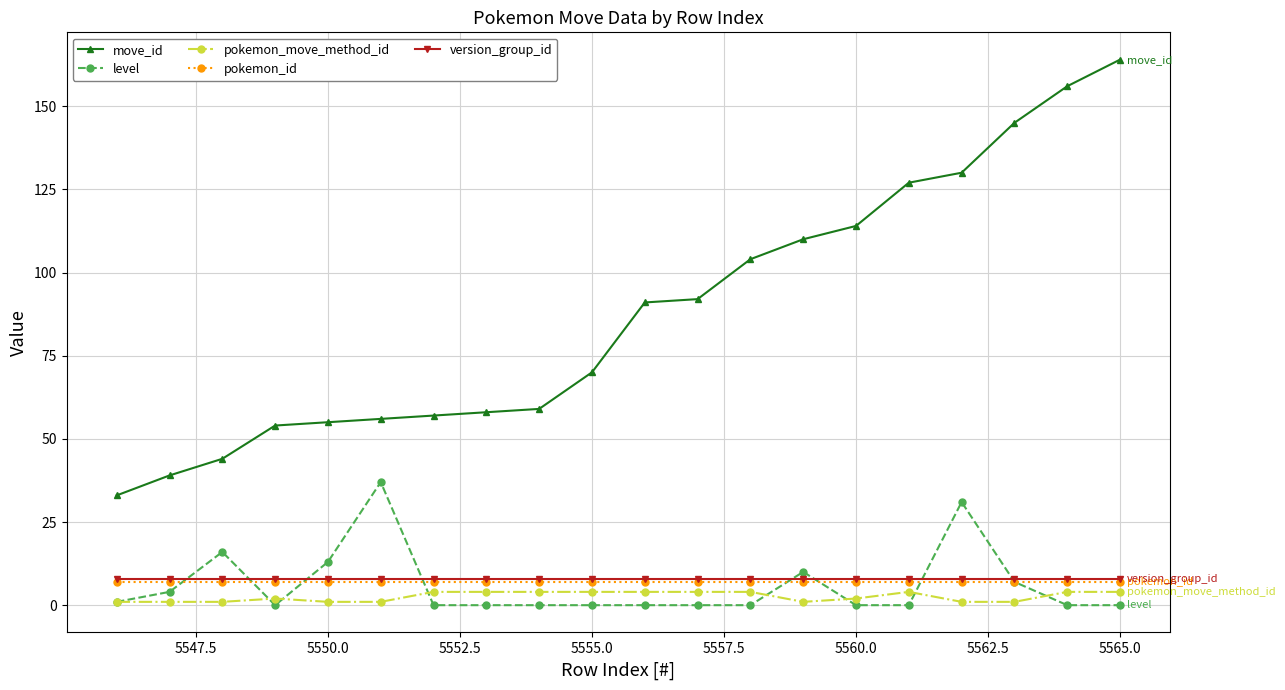

Reading left to right, what are all the values shown in this chart?

move_id: 33	39	44	54	55	56	57	58	59	70	91	92	104	110	114	127	130	145	156	164
level: 1	4	16	0	13	37	0	0	0	0	0	0	0	10	0	0	31	7	0	0
pokemon_move_method_id: 1	1	1	2	1	1	4	4	4	4	4	4	4	1	2	4	1	1	4	4
pokemon_id: 7	7	7	7	7	7	7	7	7	7	7	7	7	7	7	7	7	7	7	7
version_group_id: 8	8	8	8	8	8	8	8	8	8	8	8	8	8	8	8	8	8	8	8